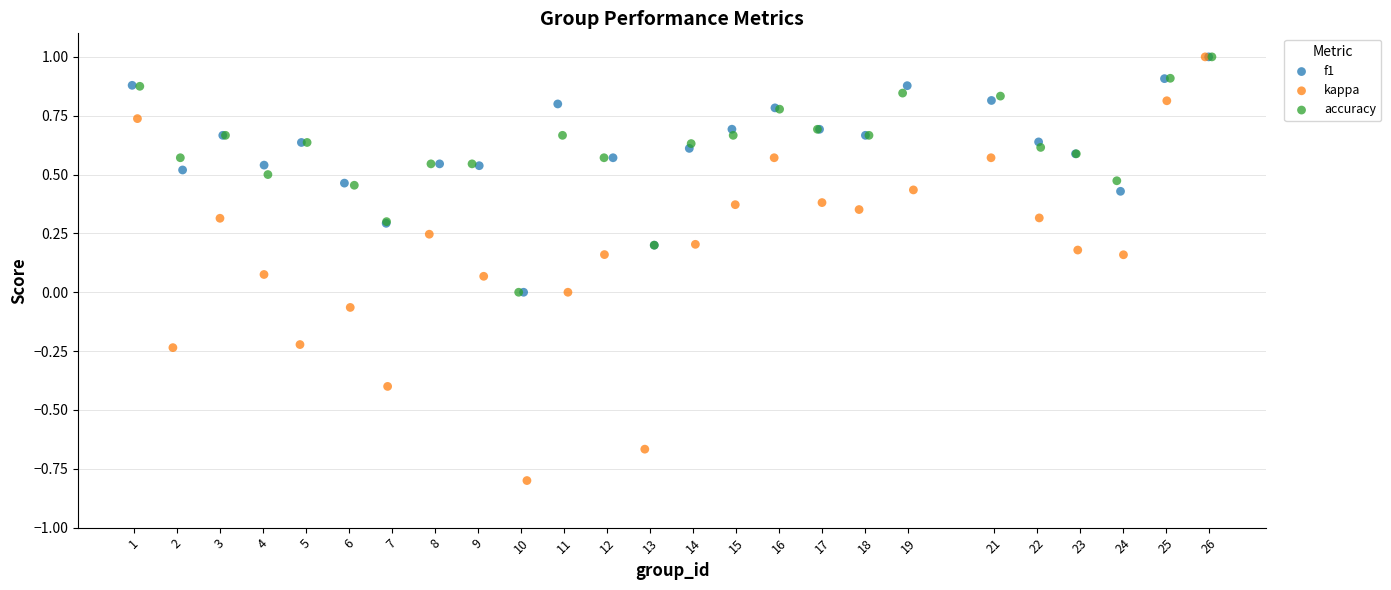

Which series has the largest Y range (max minus min)?

kappa